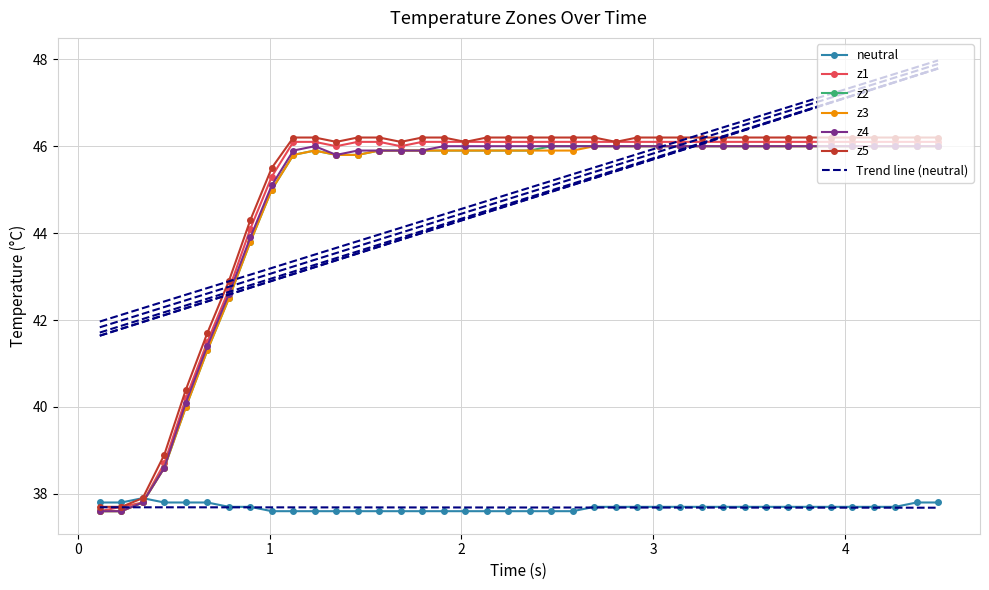

Is this an area chart (filled region under the line)?

No